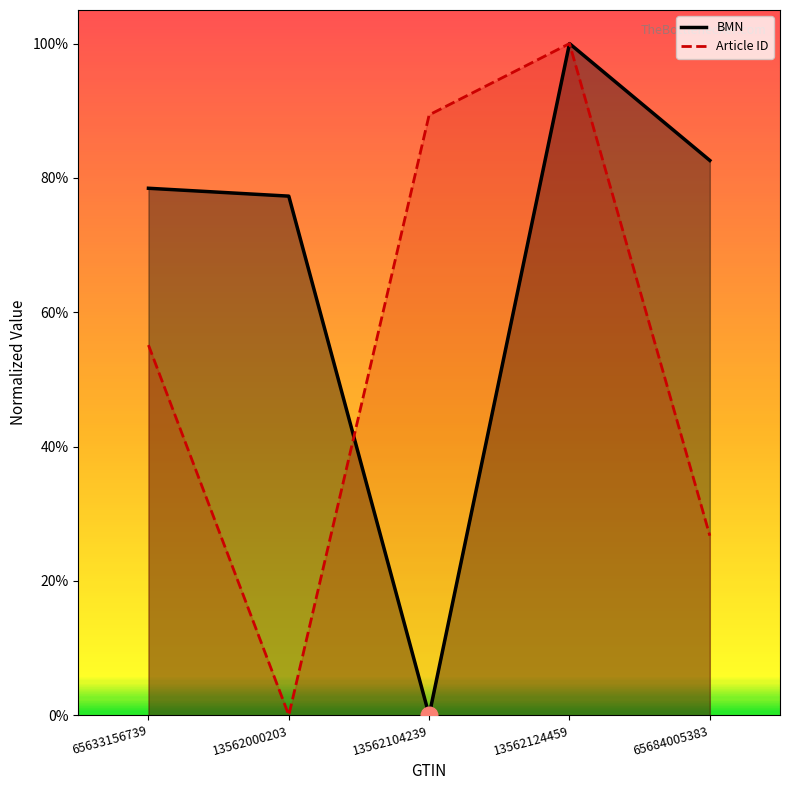

What are all the series names shown in the legend?

BMN, Article ID